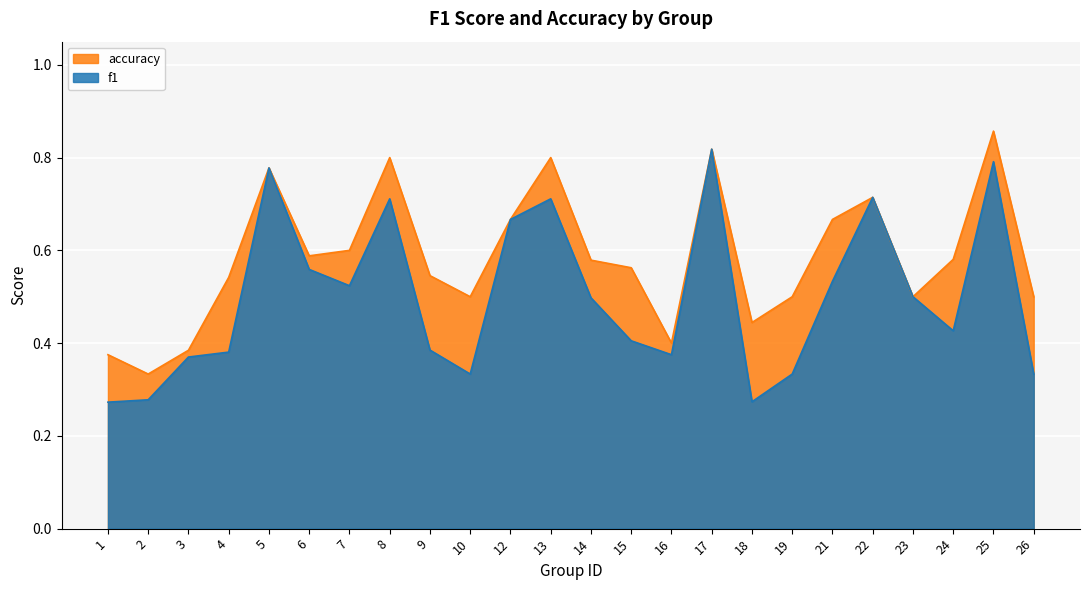

Reading left to right, list all the values displayed in this chart.

f1: 1=0.3	2=0.3	3=0.4	4=0.4	5=0.8	6=0.6	7=0.5	8=0.7	9=0.4	10=0.3	12=0.7	13=0.7	14=0.5	15=0.4	16=0.4	17=0.8	18=0.3	19=0.3	21=0.5	22=0.7	23=0.5	24=0.4	25=0.8	26=0.3
accuracy: 1=0.4	2=0.3	3=0.4	4=0.5	5=0.8	6=0.6	7=0.6	8=0.8	9=0.5	10=0.5	12=0.7	13=0.8	14=0.6	15=0.6	16=0.4	17=0.8	18=0.4	19=0.5	21=0.7	22=0.7	23=0.5	24=0.6	25=0.9	26=0.5